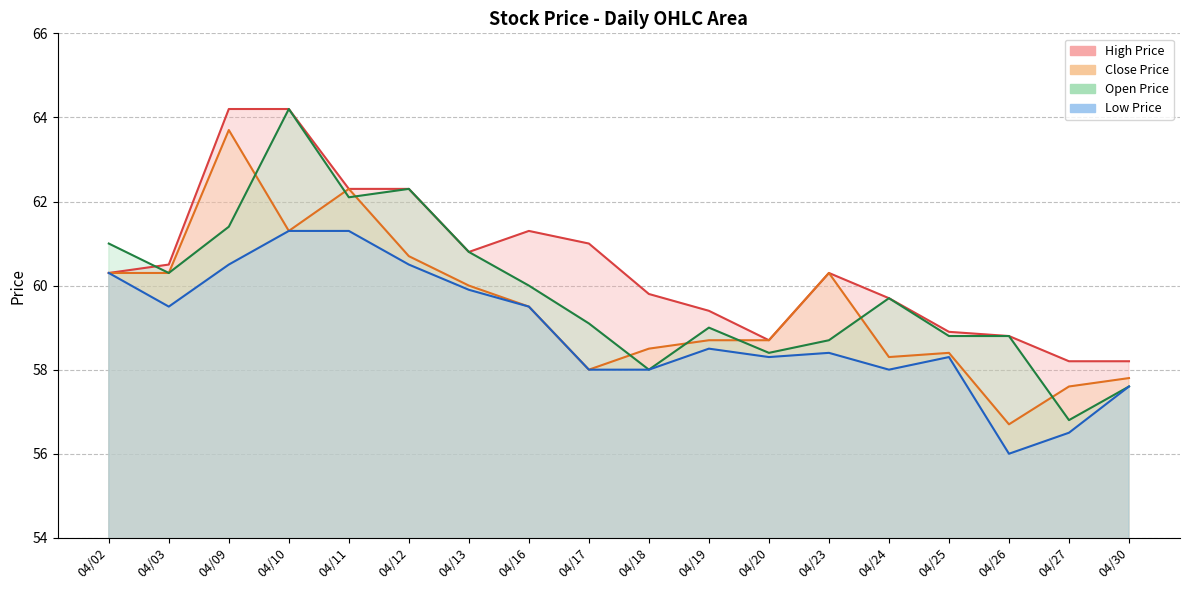

True or false: Open Price has more than 0 points higher than both neighbors.

True